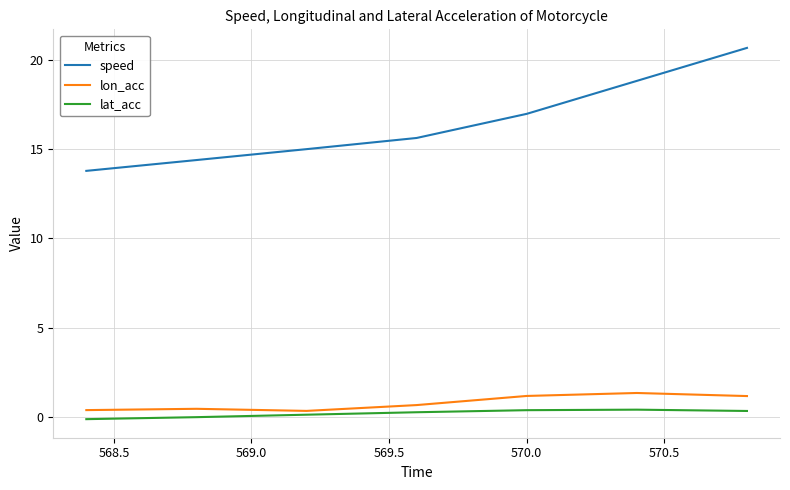

What is the greatest value displayed?

20.7